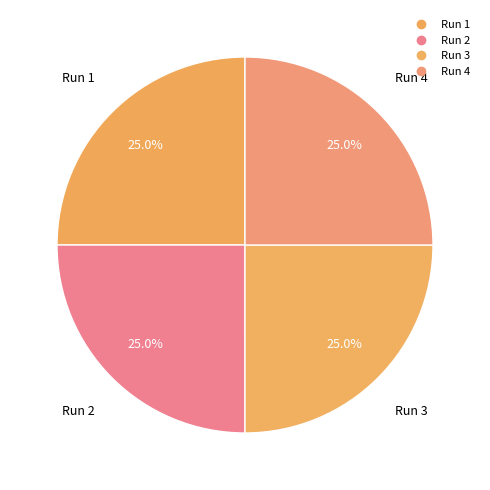

Does any single category account for the majority?

No